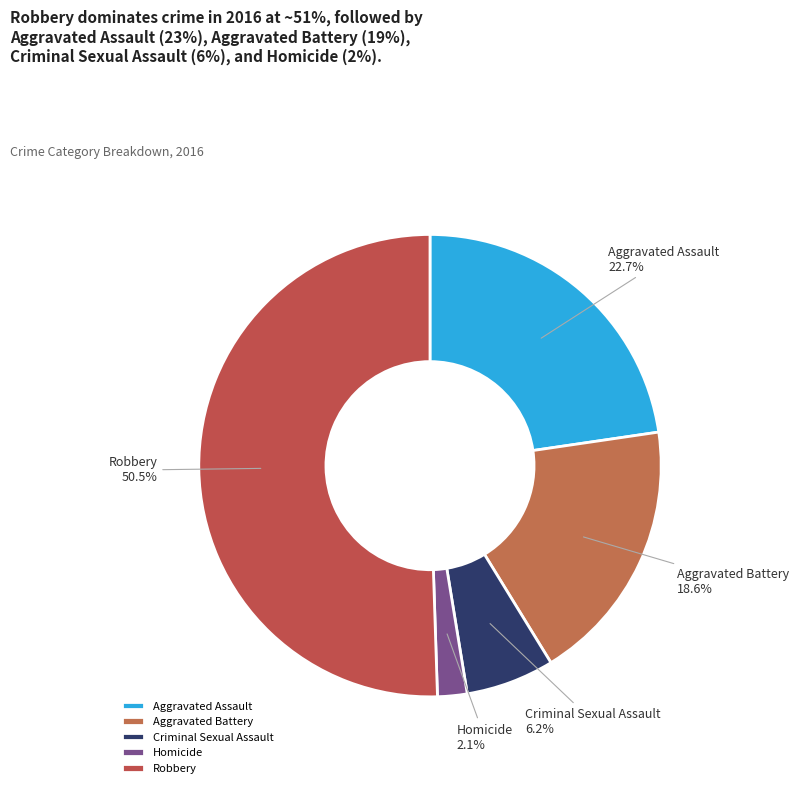

Is it true that Robbery is 42% of the pie?

False